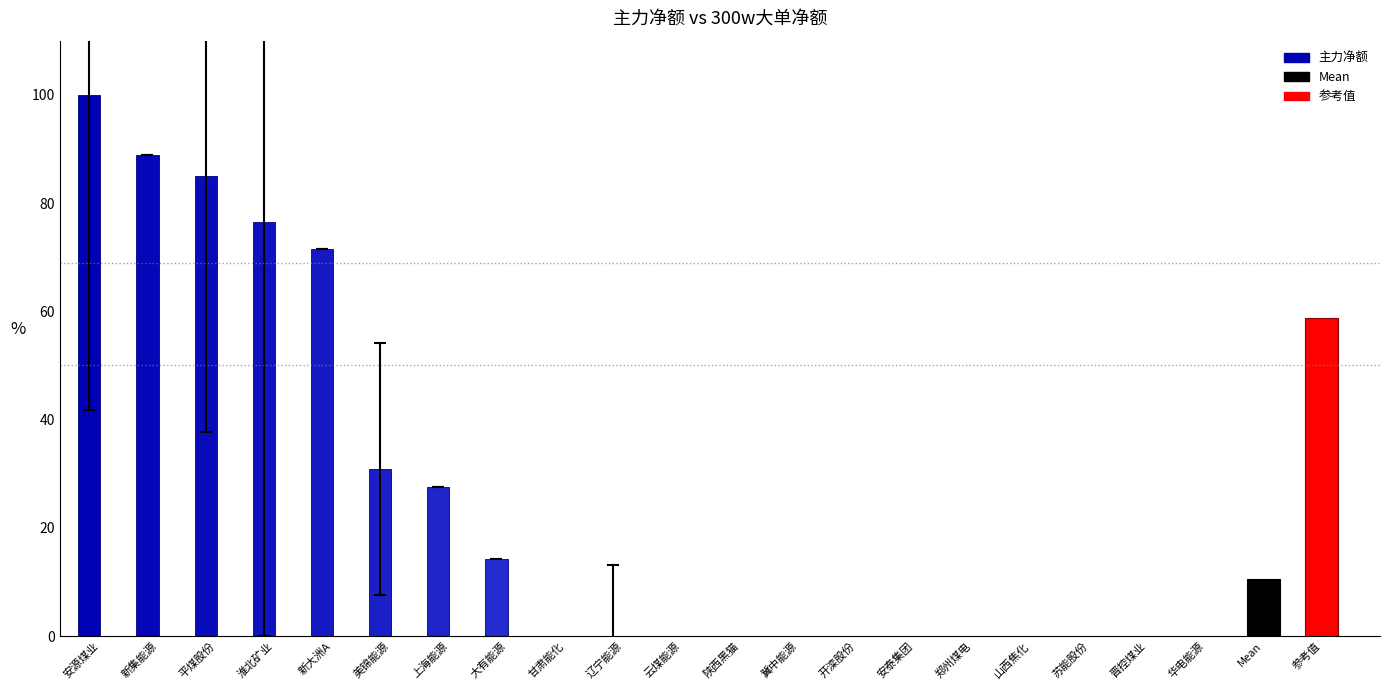

How many positive values are there?

8